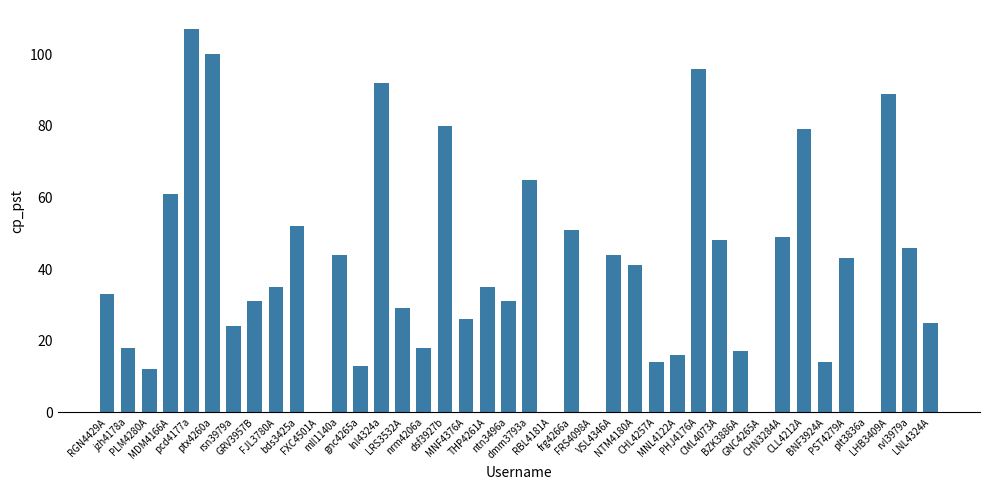

What is the maximum value shown in the chart?

107